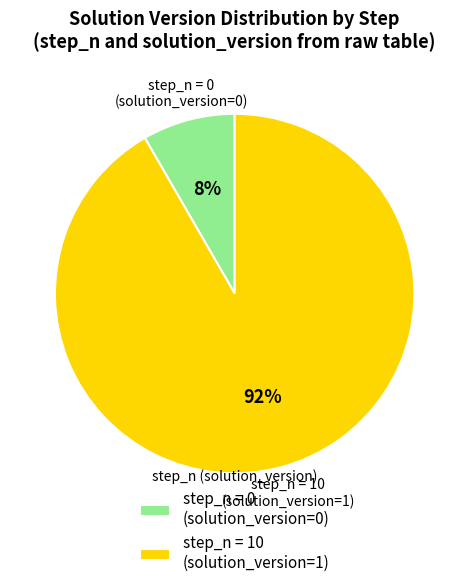

What percentage is the step_n = 10 (solution_version=1) slice, to the nearest percent?

92%